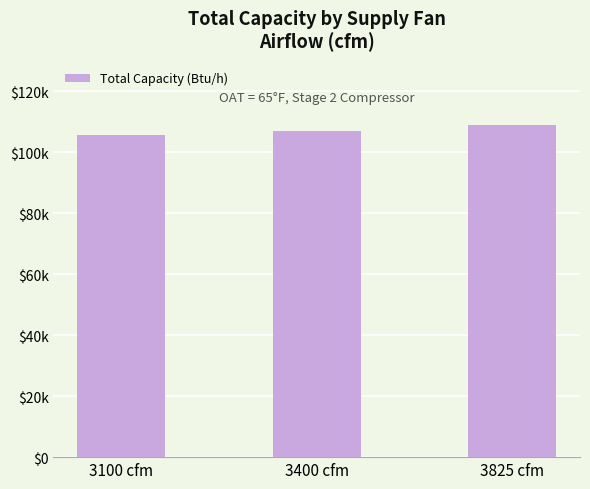

Which label corresponds to the largest value in the chart?

3825 cfm